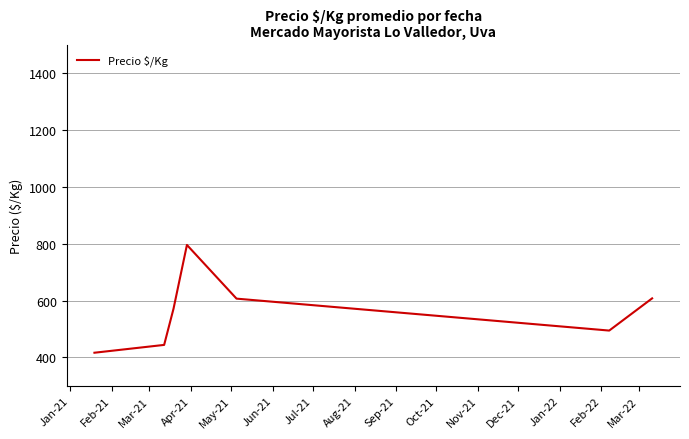

How many interior local peaks (higher than both neighbors) does the data have?

1